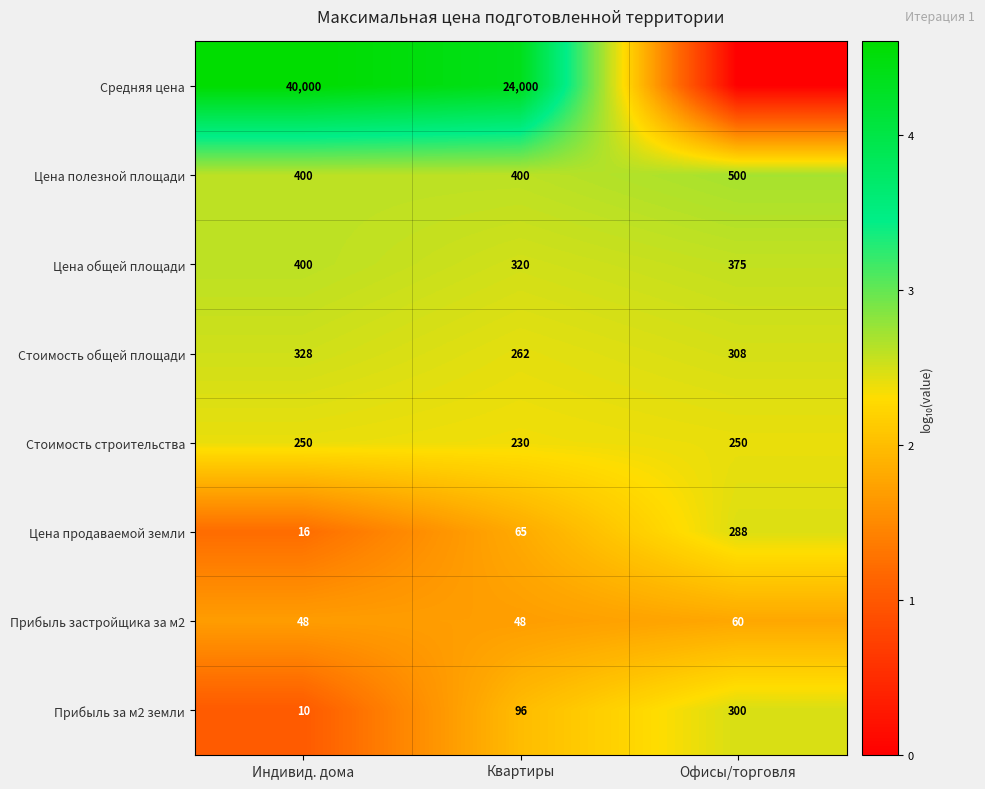

What is the average value of the Цена полезной площади series?

433